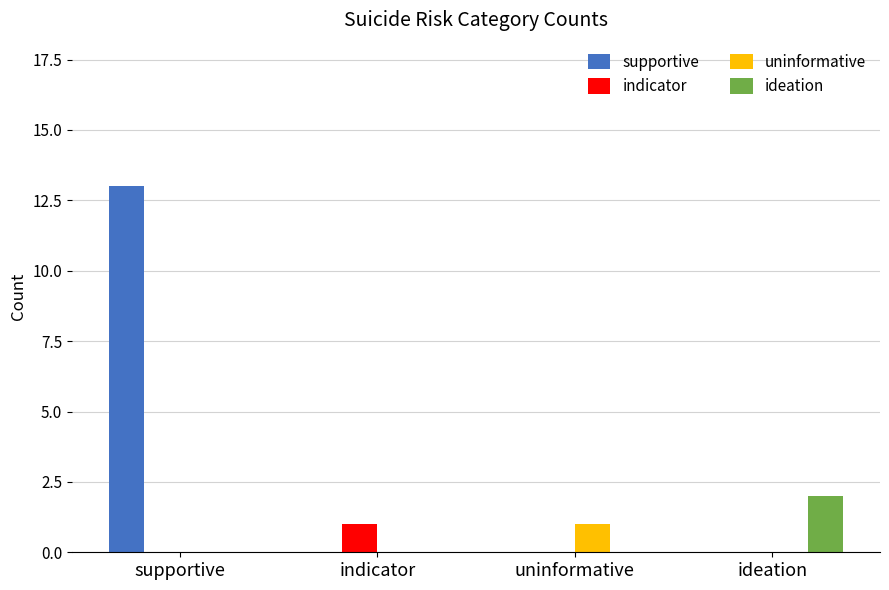

Reading right to left, extract all data points from this chart.

supportive: 0	0	0	13
indicator: 0	0	1	0
uninformative: 0	1	0	0
ideation: 2	0	0	0